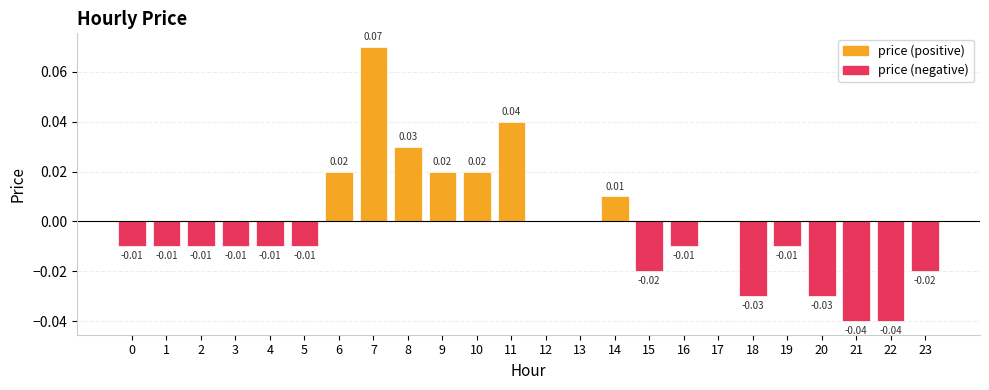

Reading left to right, extract all data points from this chart.

price (positive): 0.0	0.0	0.0	0.0	0.0	0.0	0.0	0.1	0.0	0.0	0.0	0.0	0.0	0.0	0.0	0.0	0.0	0.0	0.0	0.0	0.0	0.0	0.0	0.0
price (negative): -0.0	-0.0	-0.0	-0.0	-0.0	-0.0	0.0	0.0	0.0	0.0	0.0	0.0	0.0	0.0	0.0	-0.0	-0.0	0.0	-0.0	-0.0	-0.0	-0.0	-0.0	-0.0